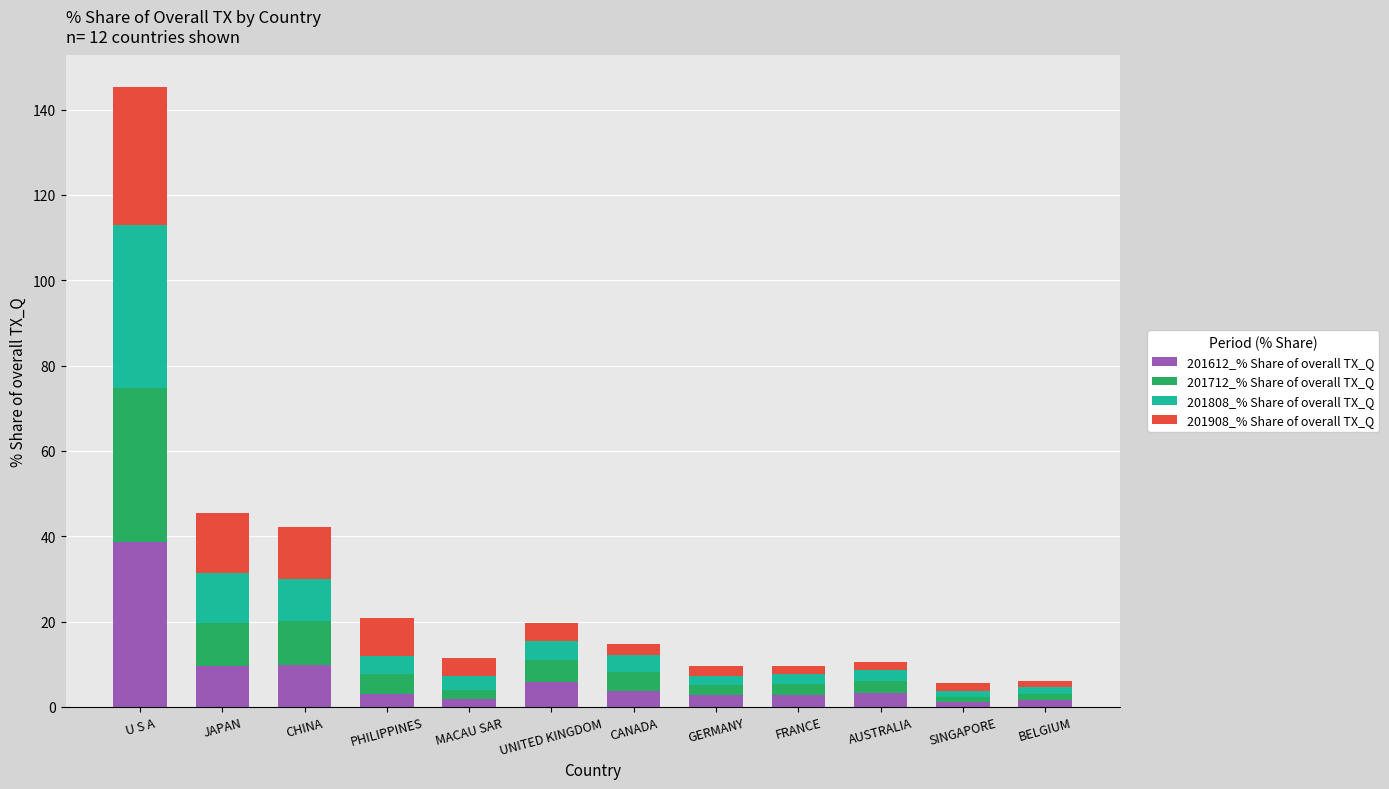

What is the difference between the second highest and minimum values in the 201612_% Share of overall TX_Q series?

8.7